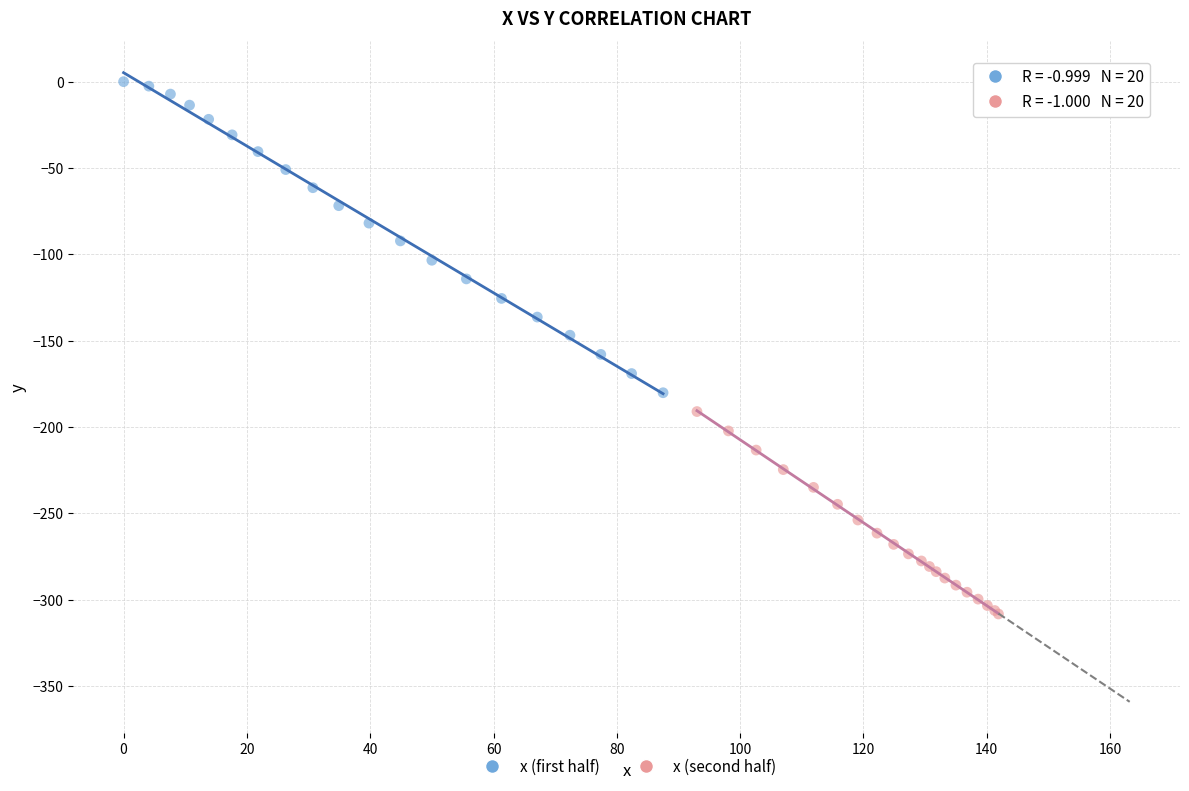

What are all the series names shown in the legend?

x (first half), x (second half)